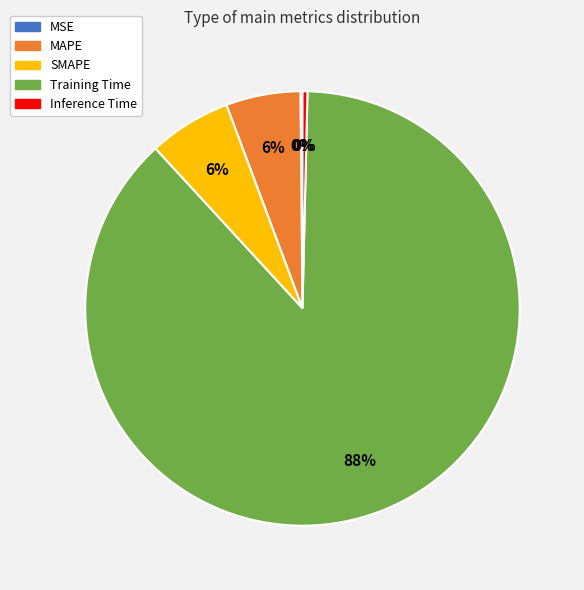

Does any single category account for the majority?

Yes